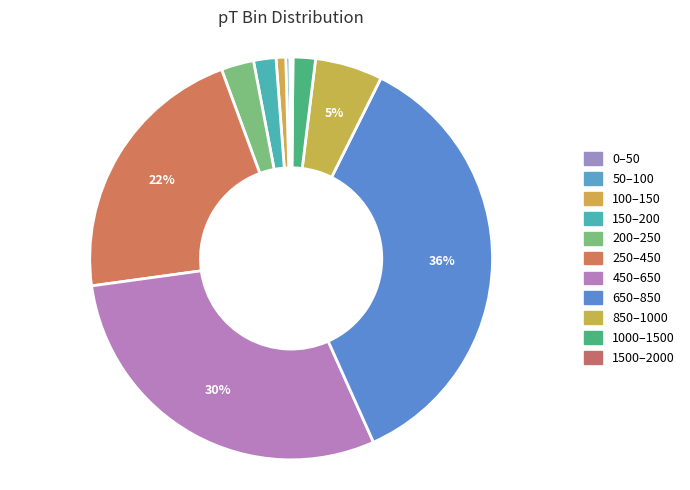

To the nearest percent, what portion does 650–850 represent?

36%